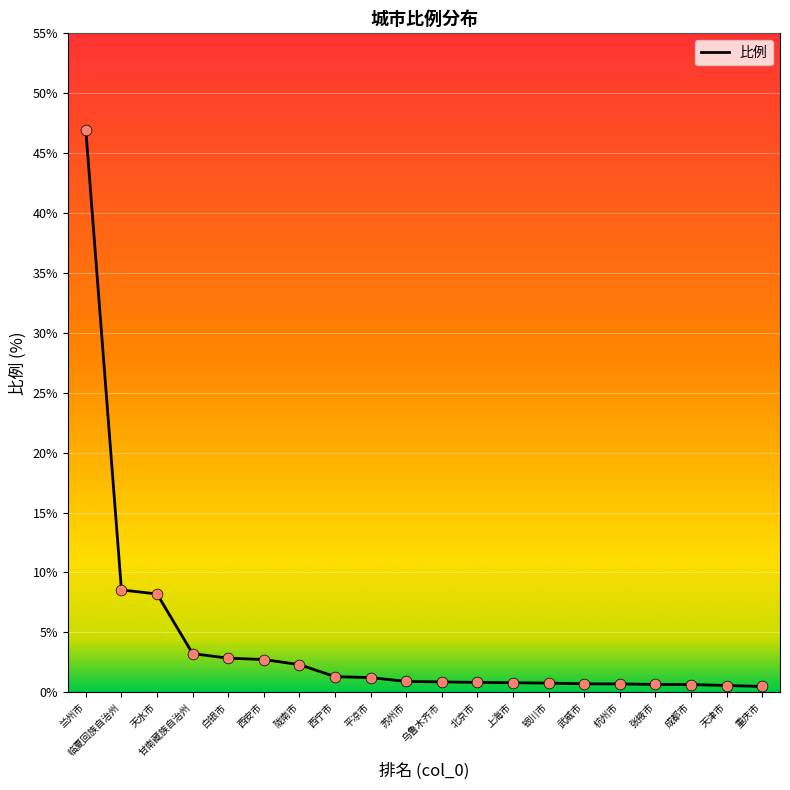

What is the ratio of the value at 临夏回族自治州 to the value at 白银市?

3.0